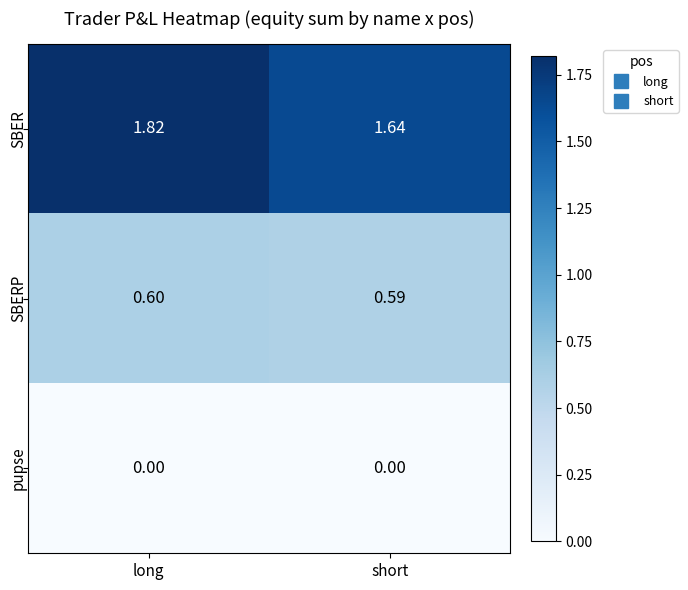

Which series has the widest spread of values?

SBER